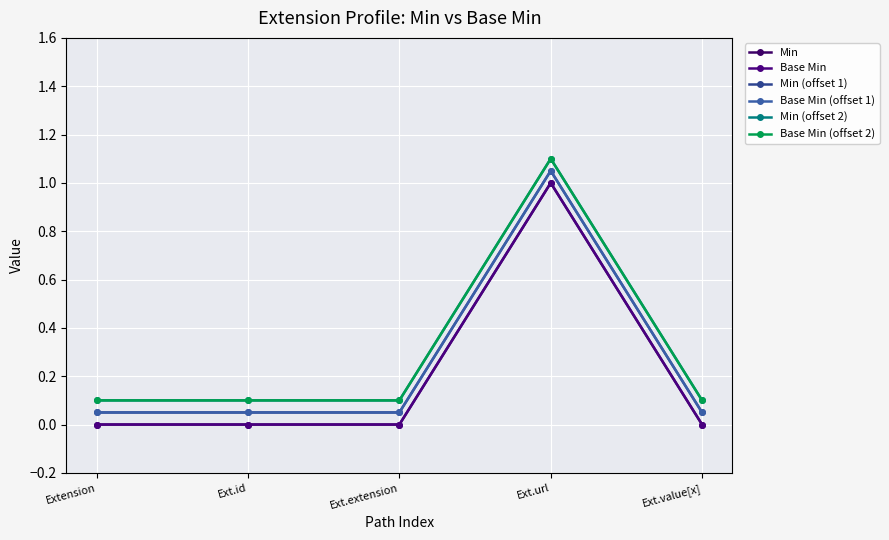

Reading left to right, extract all data points from this chart.

Min: 0.0	0.0	0.0	1.0	0.0
Base Min: 0.0	0.0	0.0	1.0	0.0
Min (offset 1): 0.1	0.1	0.1	1.1	0.1
Base Min (offset 1): 0.1	0.1	0.1	1.1	0.1
Min (offset 2): 0.1	0.1	0.1	1.1	0.1
Base Min (offset 2): 0.1	0.1	0.1	1.1	0.1